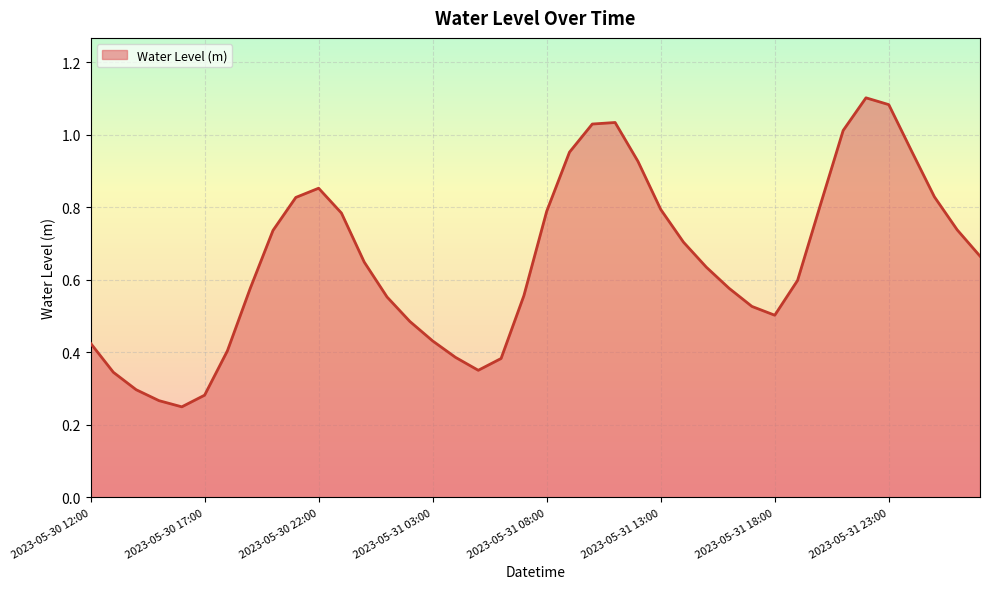

Does the chart have visible grid lines?

Yes